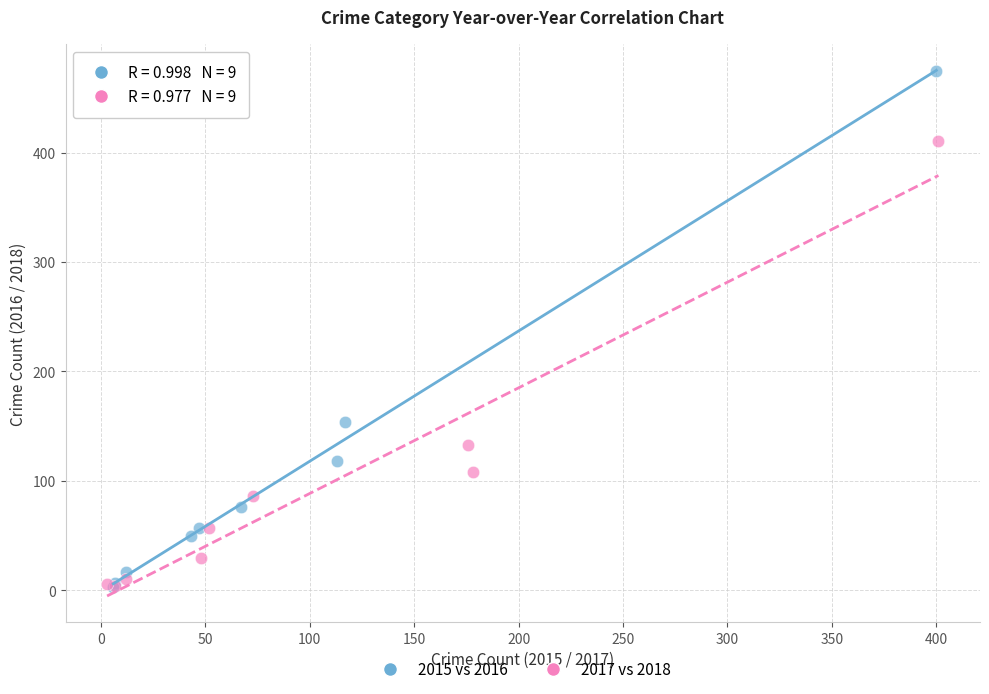

Which series has the widest spread of Y values?

2015 vs 2016